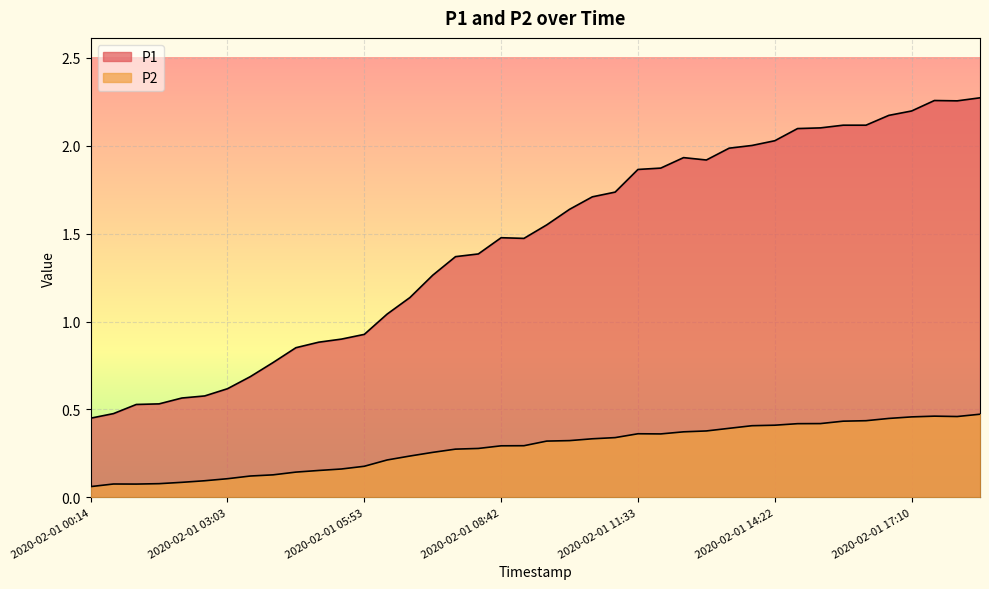

What is the minimum value for P1?

0.5